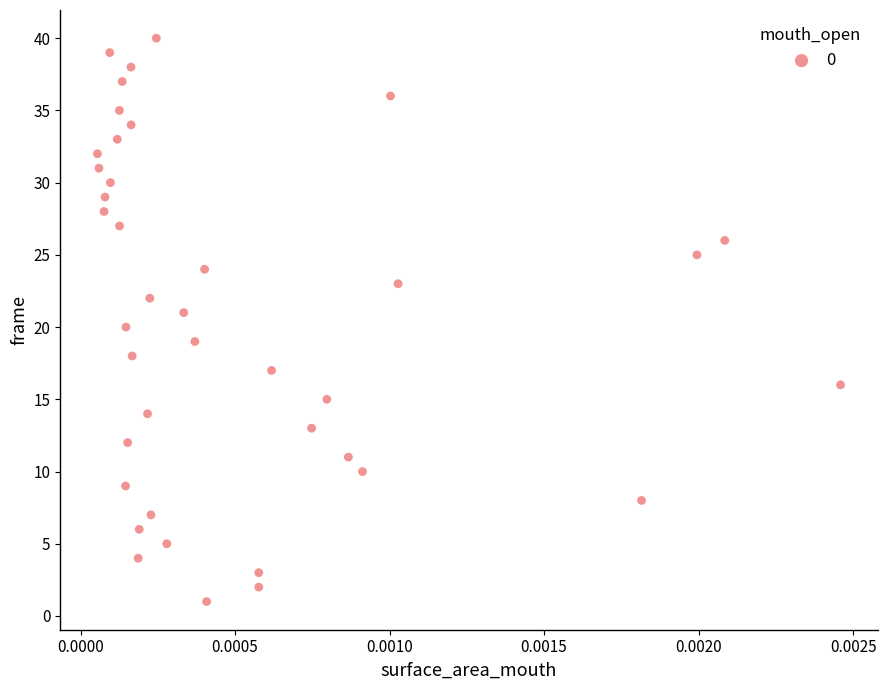

What is the range of Y values (max minus min)?

39